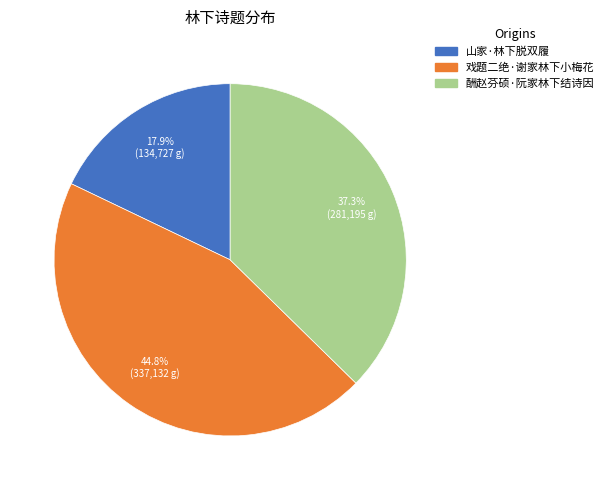

Which has a higher value, 戏题二绝·谢家林下小梅花 or 山家·林下脱双履?

戏题二绝·谢家林下小梅花